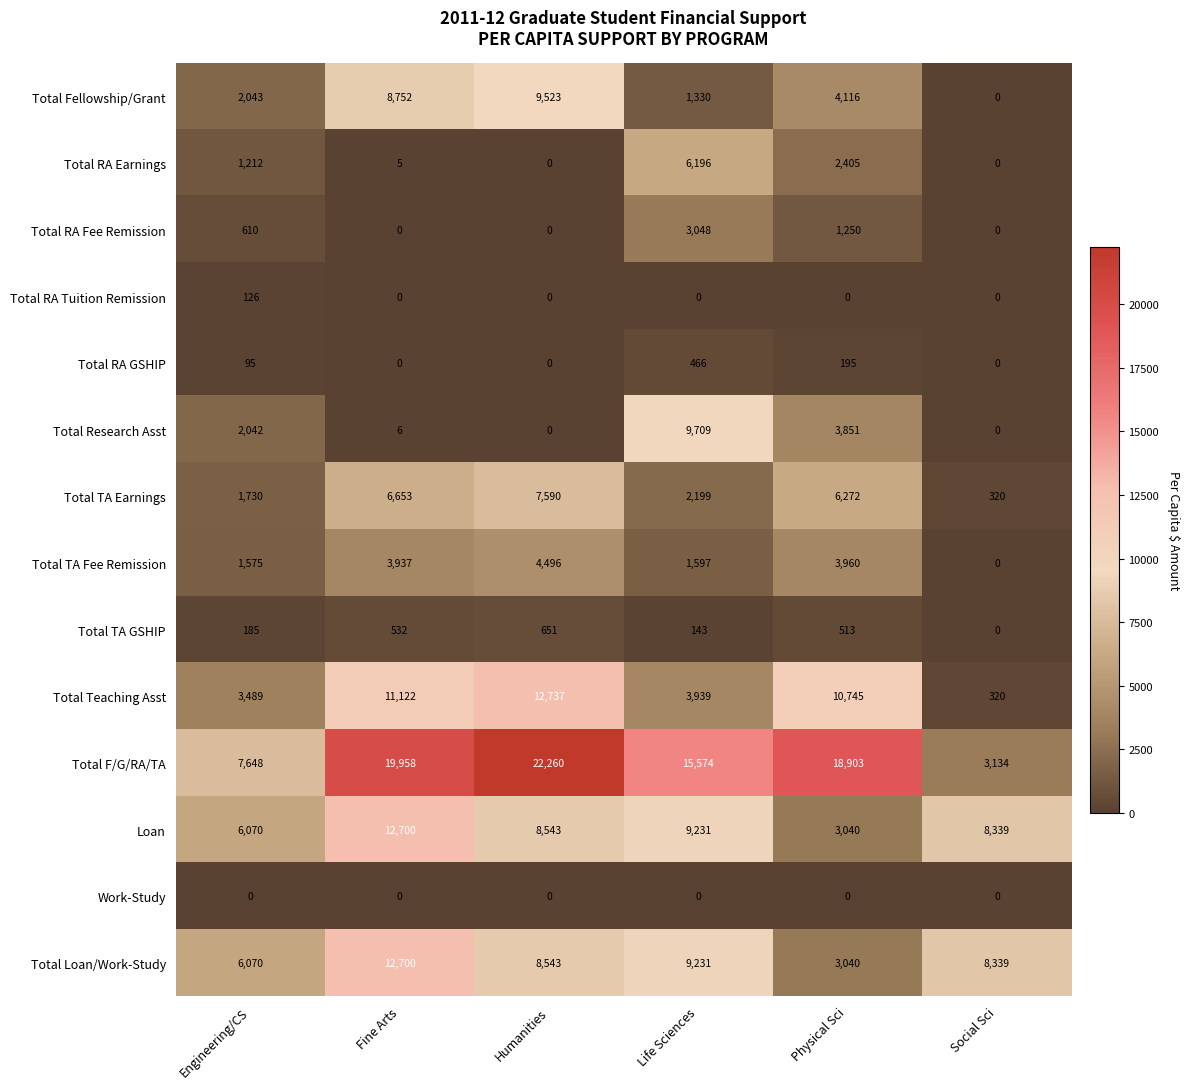

What is the difference between the maximum and minimum values in the Total Fellowship/Grant series?

9523